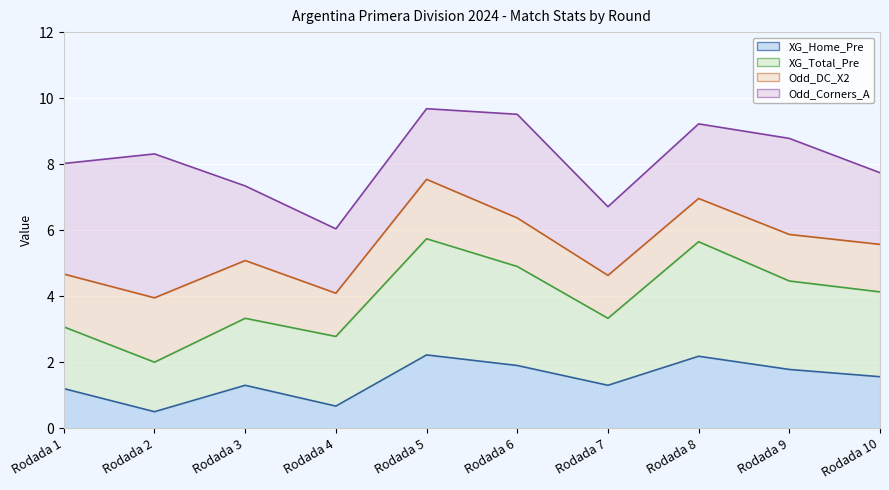

True or false: XG_Home_Pre and XG_Total_Pre cross at least once.

False